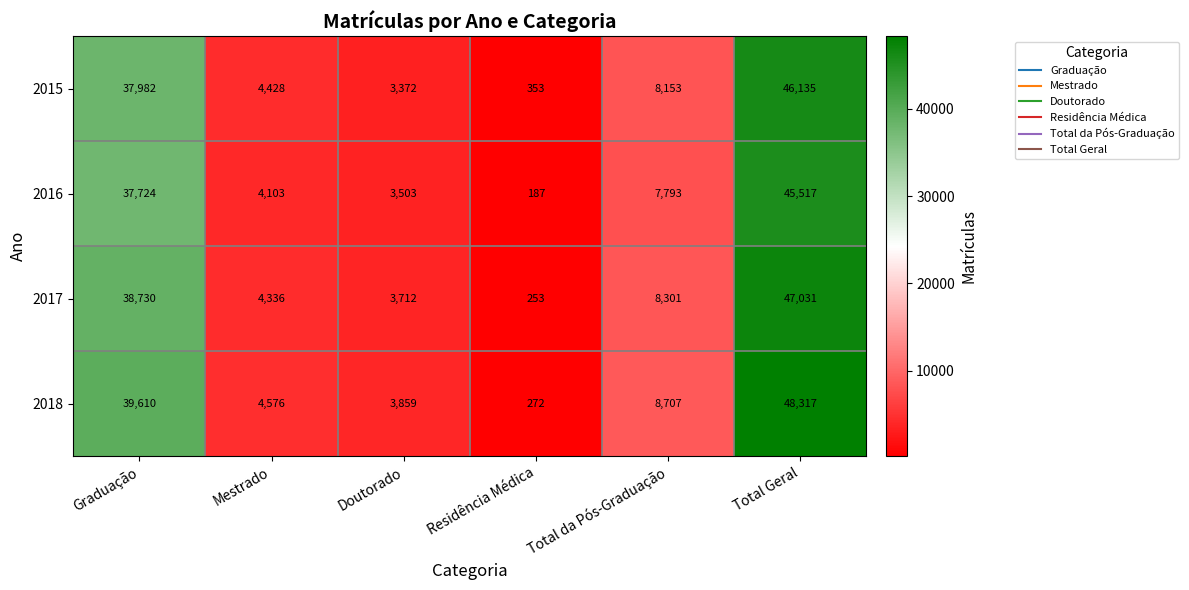

Which category has the highest value in the 2015 series?

Total Geral